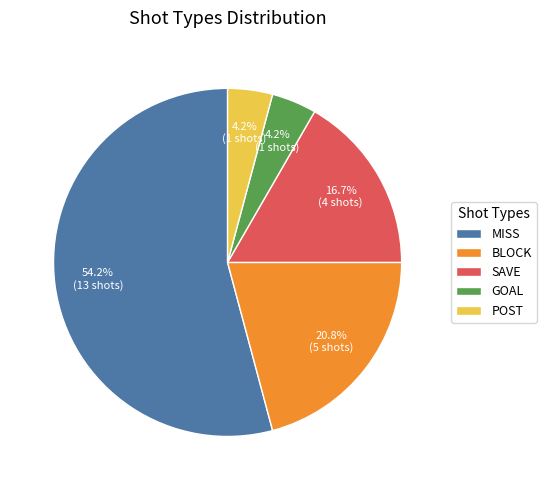

Is the sum of BLOCK and POST greater than half?

No